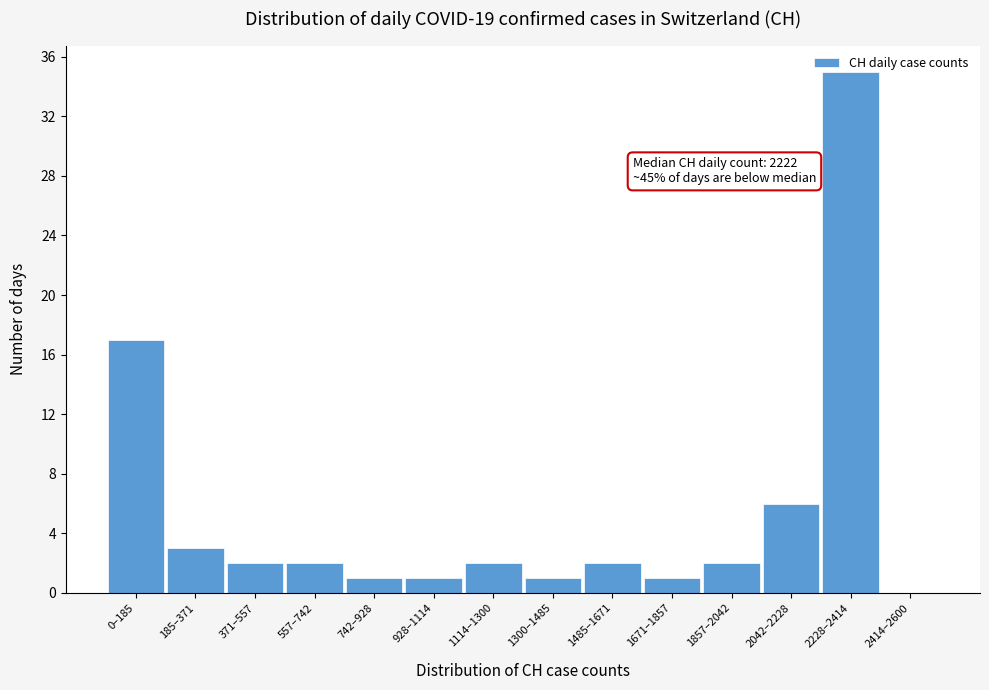

Is it true that the value at 1857–2042 is 0?

False